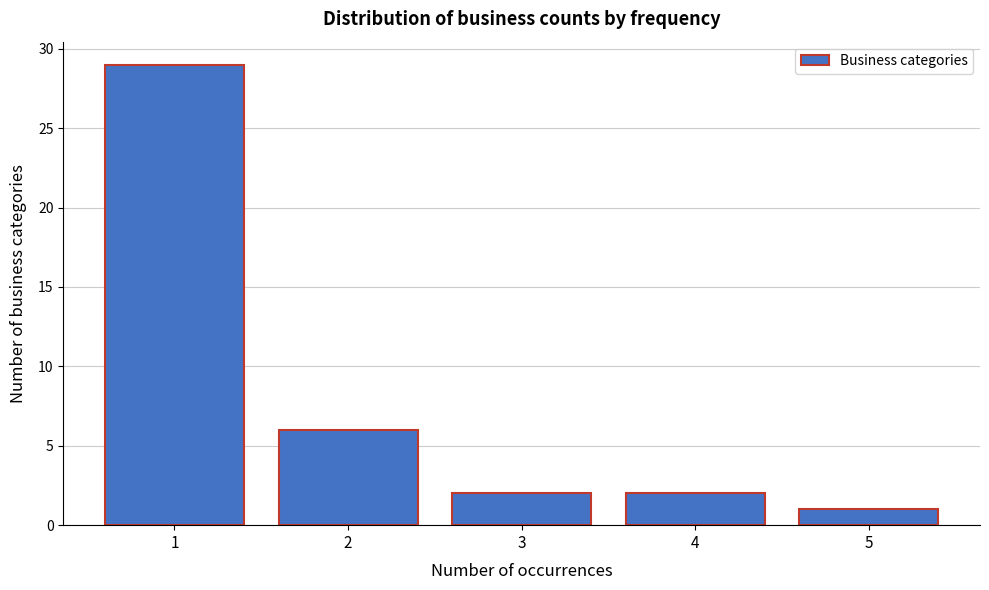

Reading left to right, transcribe this chart: for each bar, give the range it covers on the x-axis and its height. The values are not printed on the chart, so give them approximately, as read against the axis.

0.5 to 1.5: 29
1.5 to 2.5: 6
2.5 to 3.5: 2
3.5 to 4.5: 2
4.5 to 5.5: 1